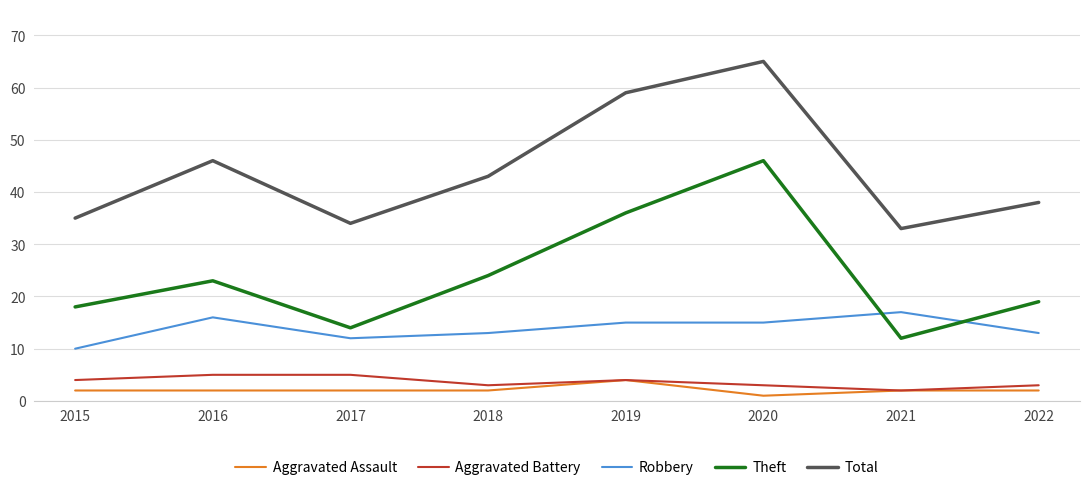

Read the Robbery value at 2019.

15